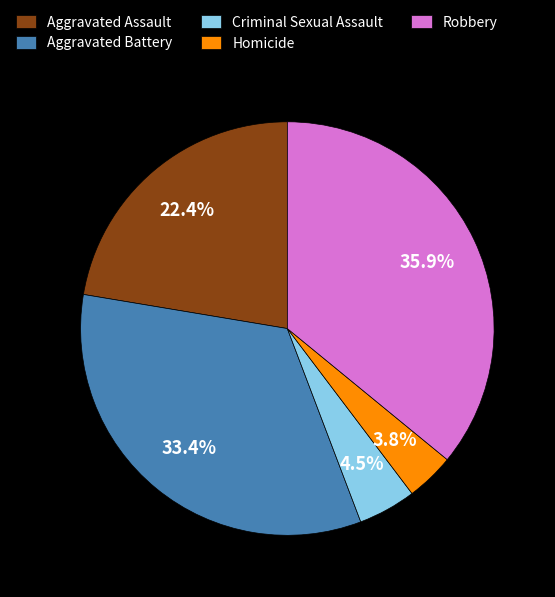

To the nearest percent, what portion does Homicide represent?

4%